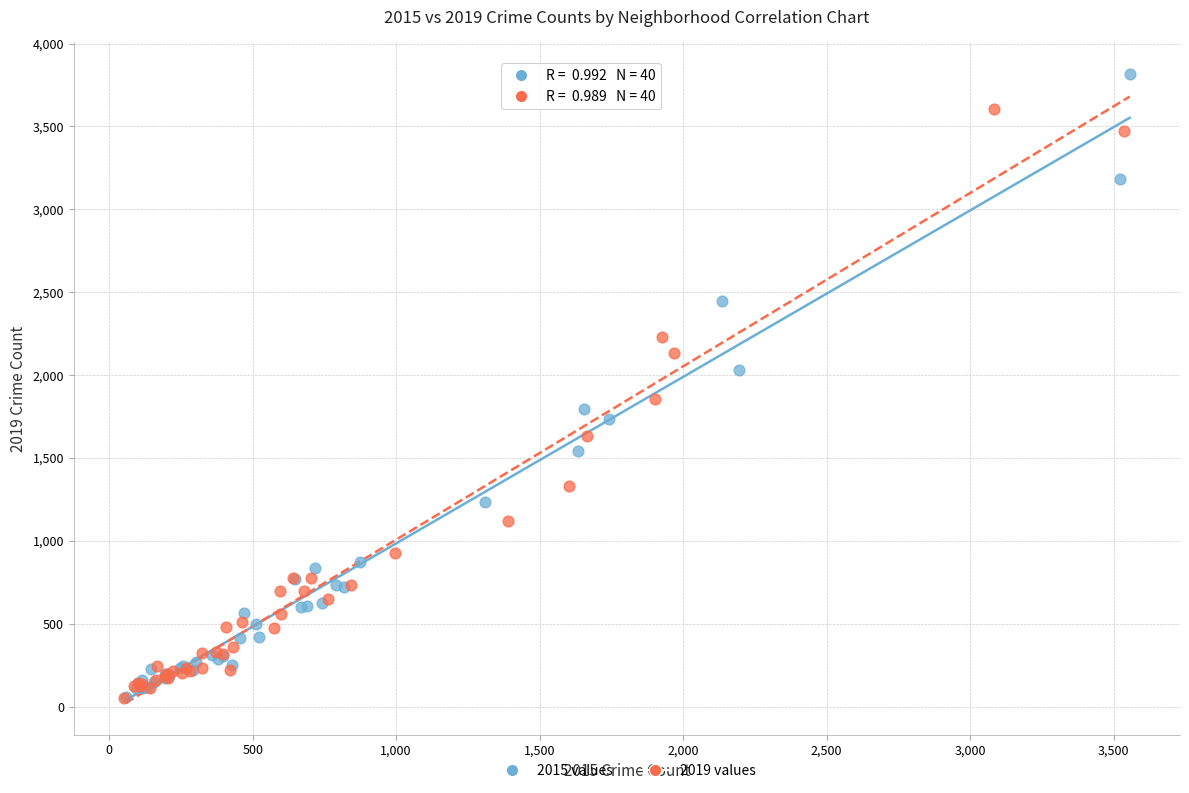

Which series contains the highest Y value?

2015 values